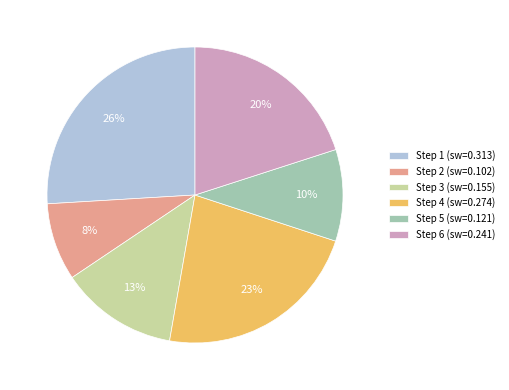

How many segments does this pie chart have?

6